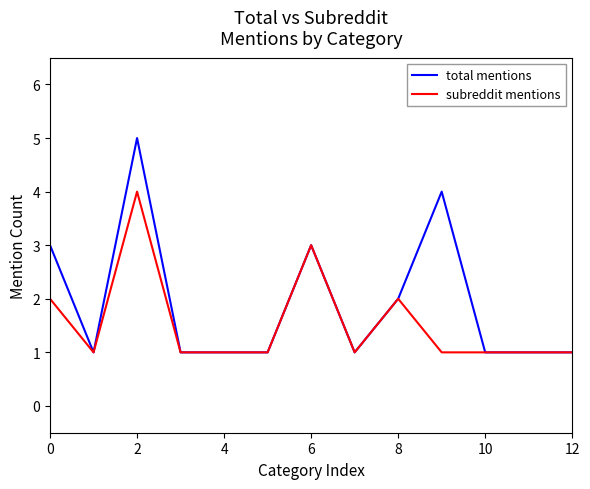

Rank the series by their average value, from highest to lowest.

total mentions, subreddit mentions